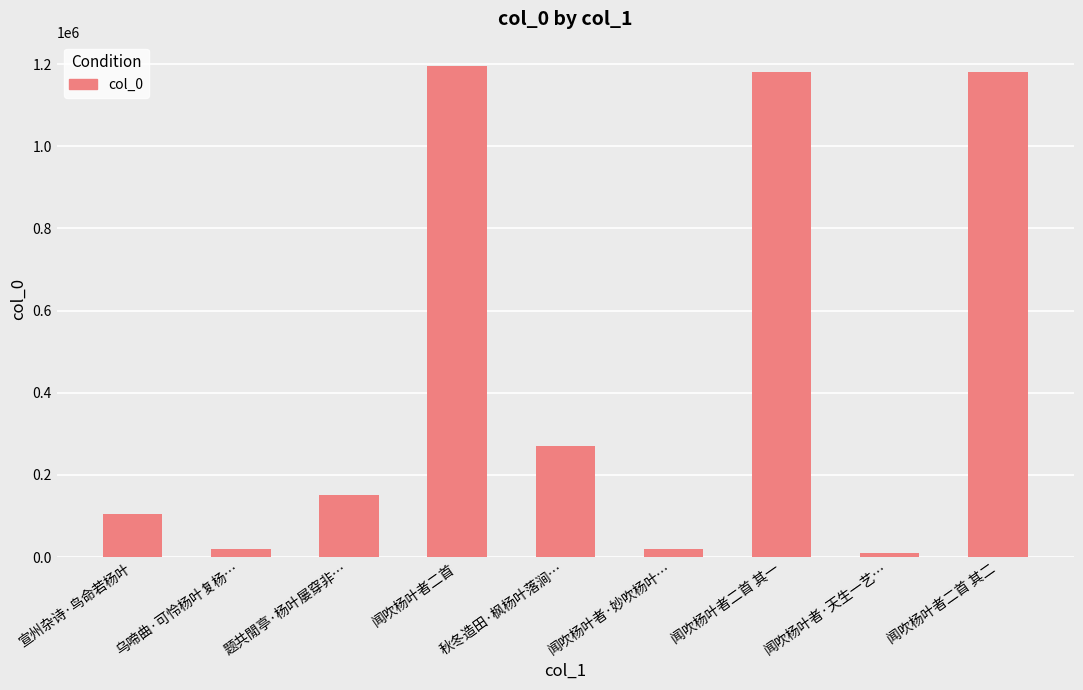

What is the label of the 7th bar from the left?

闻吹杨叶者二首 其一